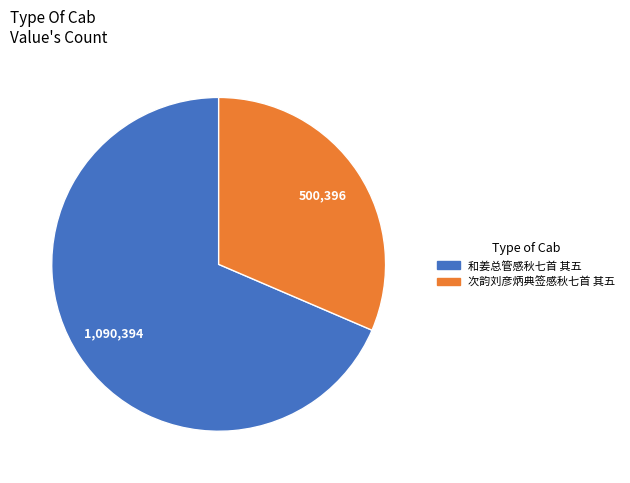

The 和姜总管感秋七首 其五 slice represents 69% of the pie. True or false?

True